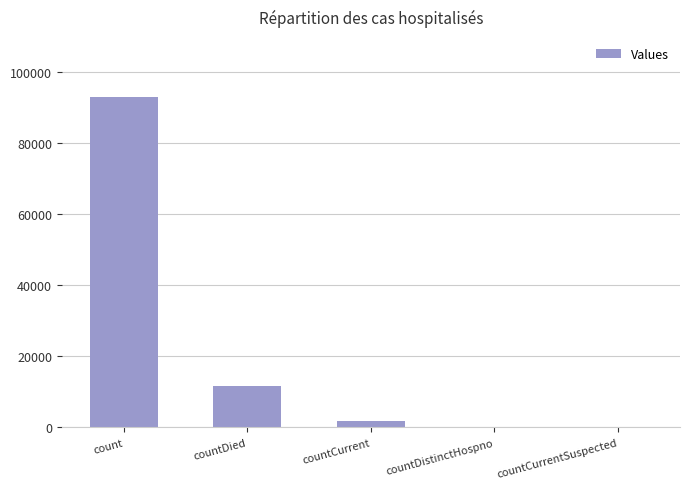

Is it true that the value at count is 20870?

False